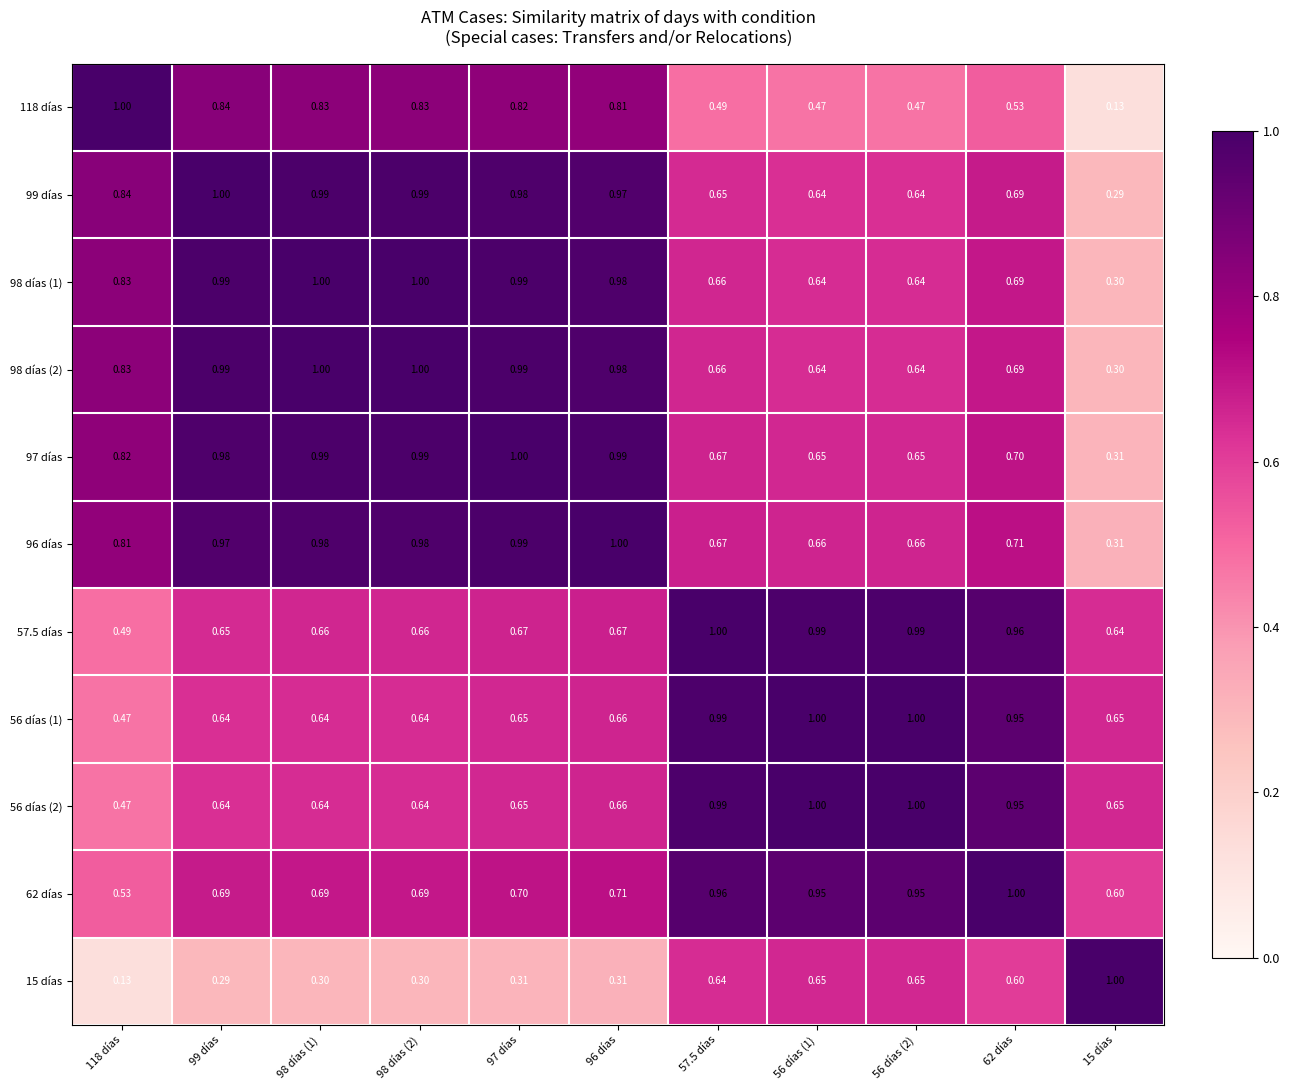

Is the value of 99 días at 97 días greater than the value of 56 días (2) at 62 días?

Yes